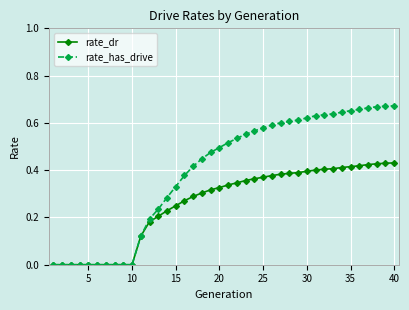

Which series has the widest spread of values?

rate_has_drive